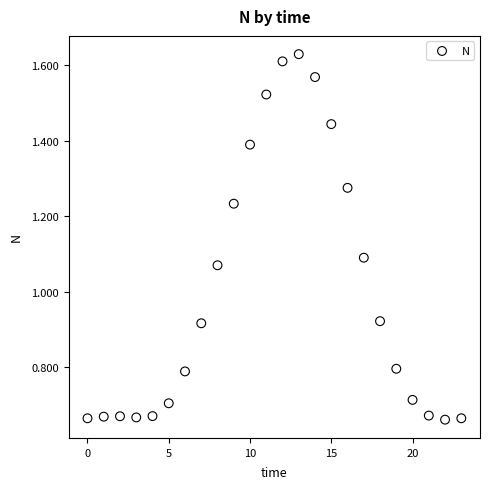

What is the range of Y values (max minus min)?

1.0